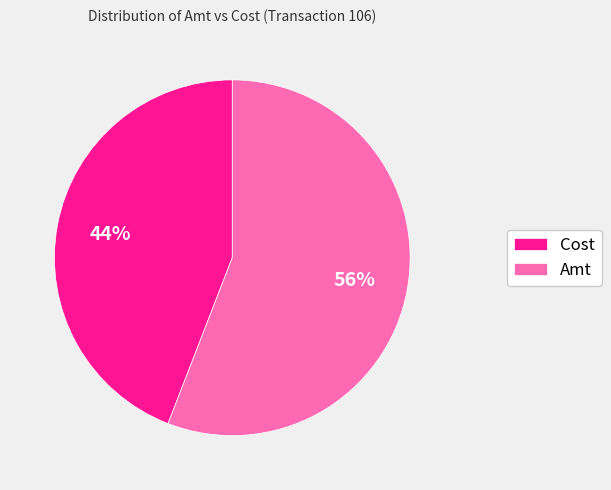

Which has a higher value, Cost or Amt?

Amt